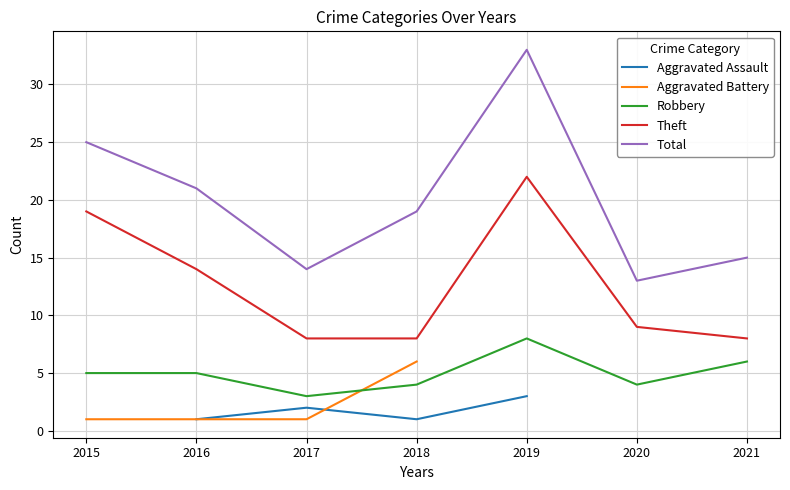

What is the spread (max minus min) of values at 2018?

18.0